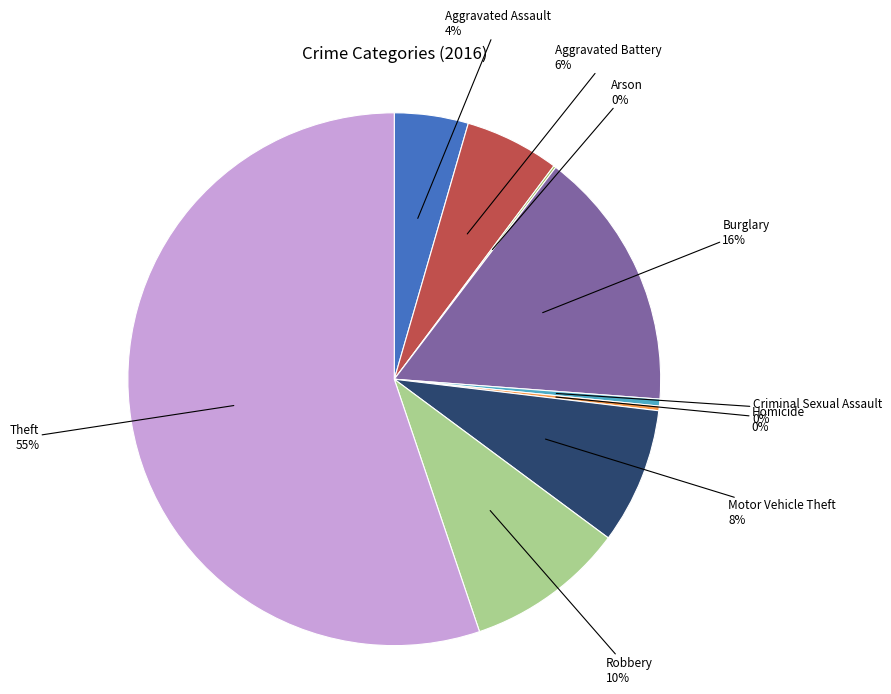

To the nearest percent, what is the average slice percentage?

11%